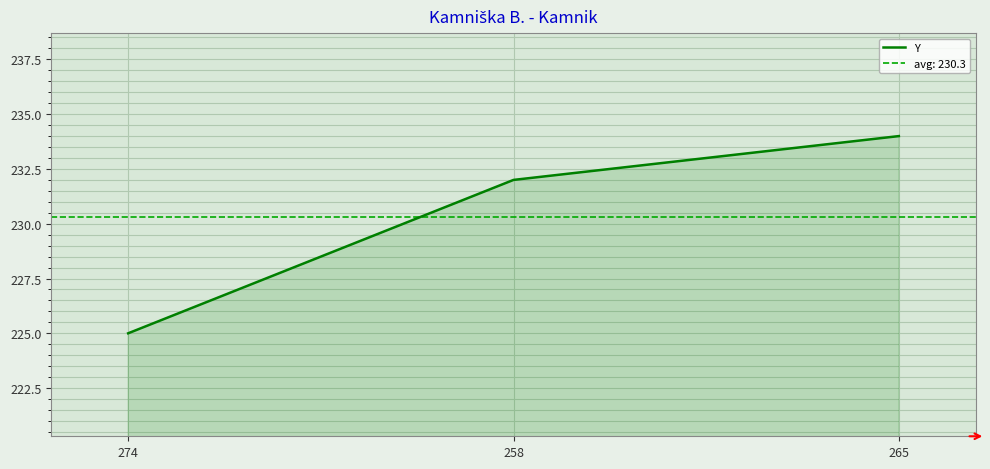

Reading right to left, list all the values displayed in this chart.

265=234	258=232	274=225